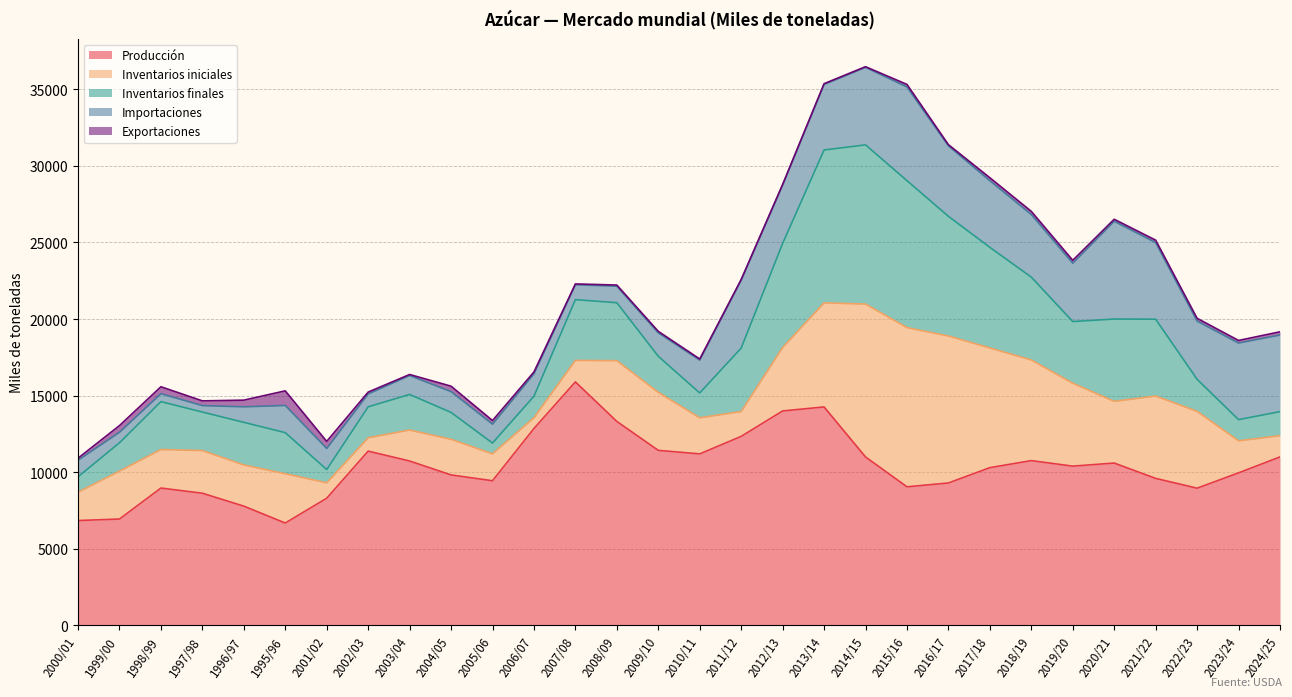

Rank the categories by Inventarios finales value from lowest to highest.

2005/06, 2001/02, 2000/01, 2023/24, 2006/07, 2024/25, 2010/11, 2004/05, 1999/00, 2002/03, 2022/23, 2003/04, 2009/10, 1997/98, 1995/96, 1996/97, 1998/99, 2008/09, 2007/08, 2019/20, 2011/12, 2021/22, 2020/21, 2018/19, 2017/18, 2012/13, 2016/17, 2015/16, 2013/14, 2014/15